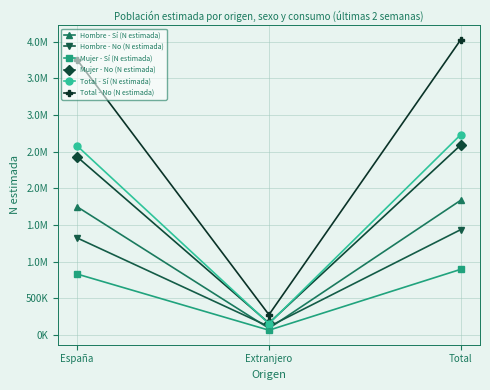

Between España and Extranjero, which series saw the biggest shift?

Total - No (N estimada)